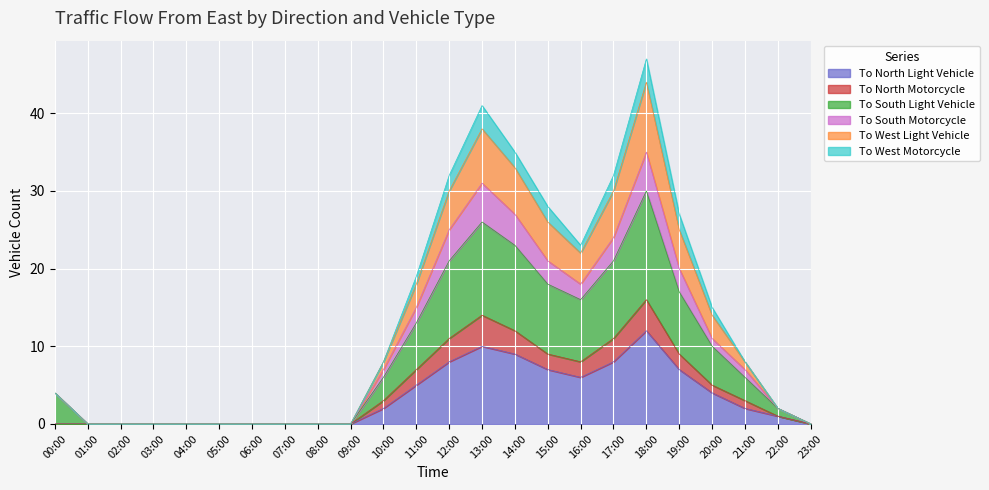

At which category is the sum across all series the highest?

18:00